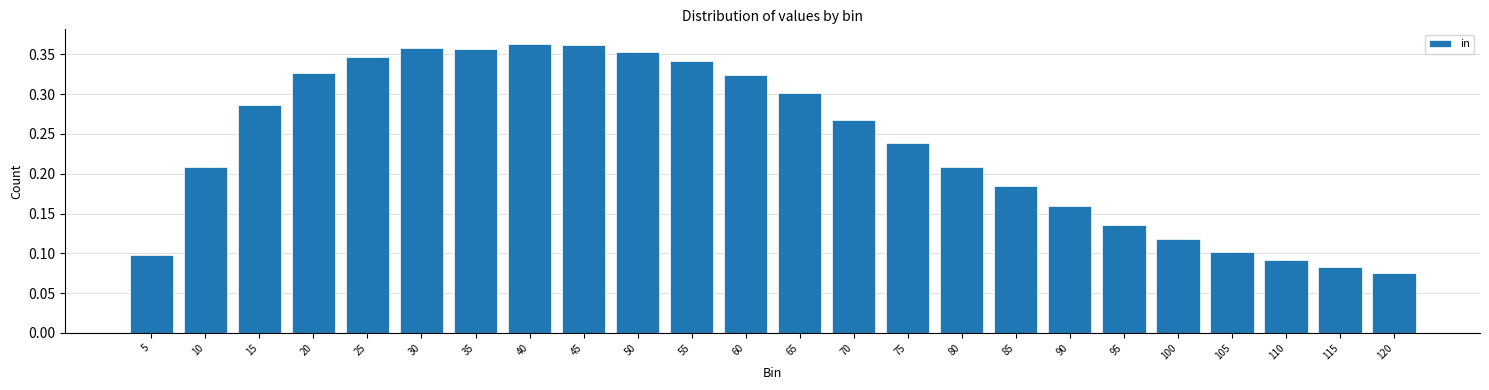

Count the values in the range 0 to 1.

24